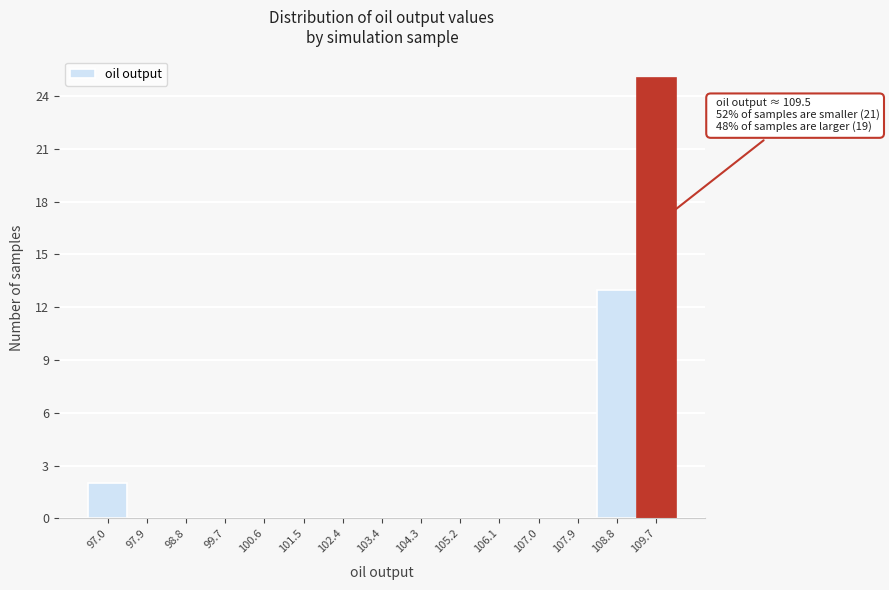

Over which range of the x-axis is the bar tallest?

109.3 to 110.2